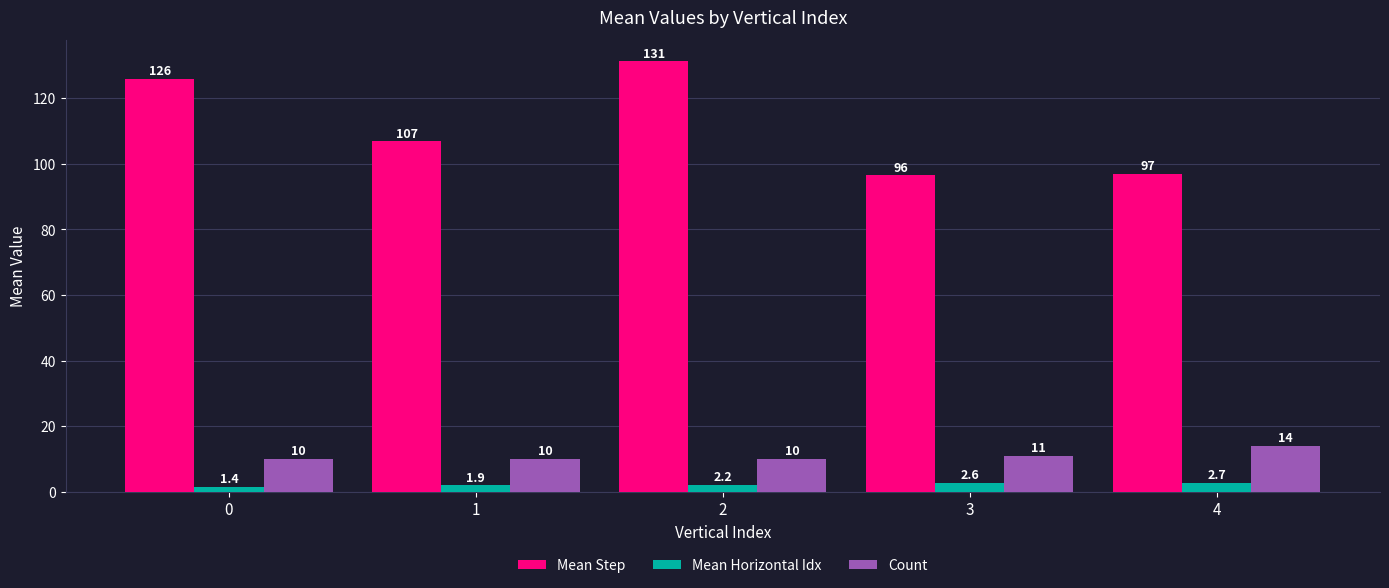

What is the approximate value of Mean Step at 1?

106.8